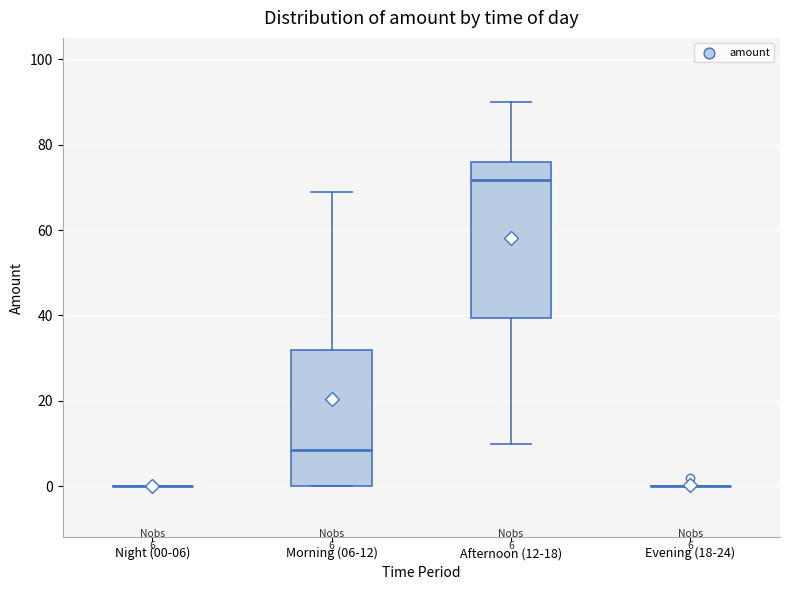

Comparing the boxes themselves (not the whiskers), which one is the tallest?

Afternoon (12-18)